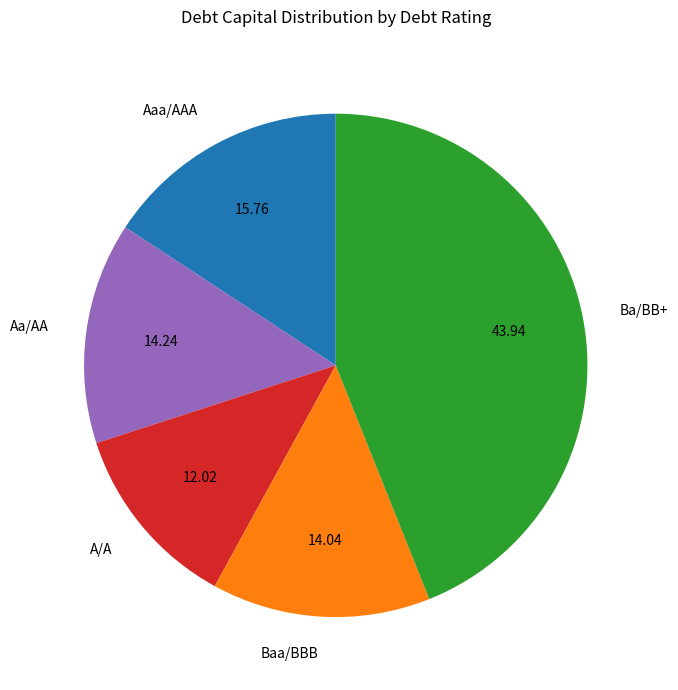

How many segments does this pie chart have?

5